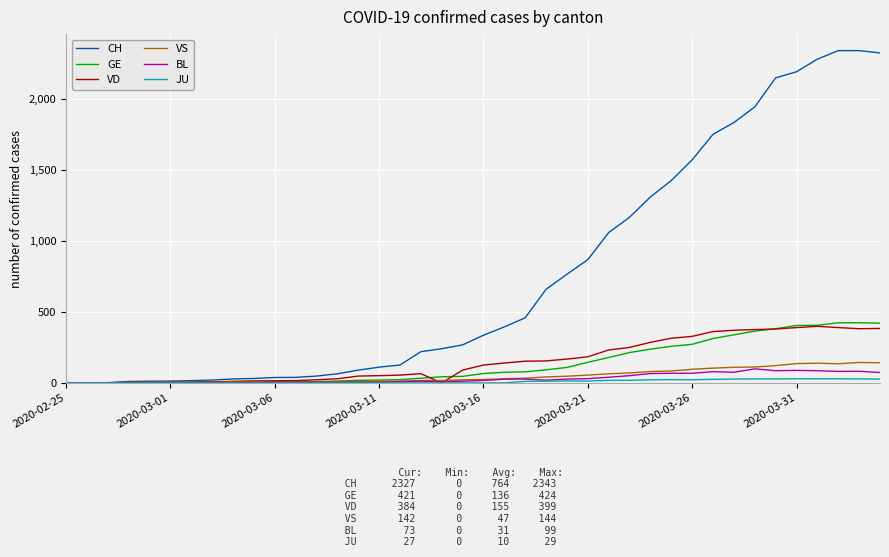

What is the maximum value shown in the chart?

2343